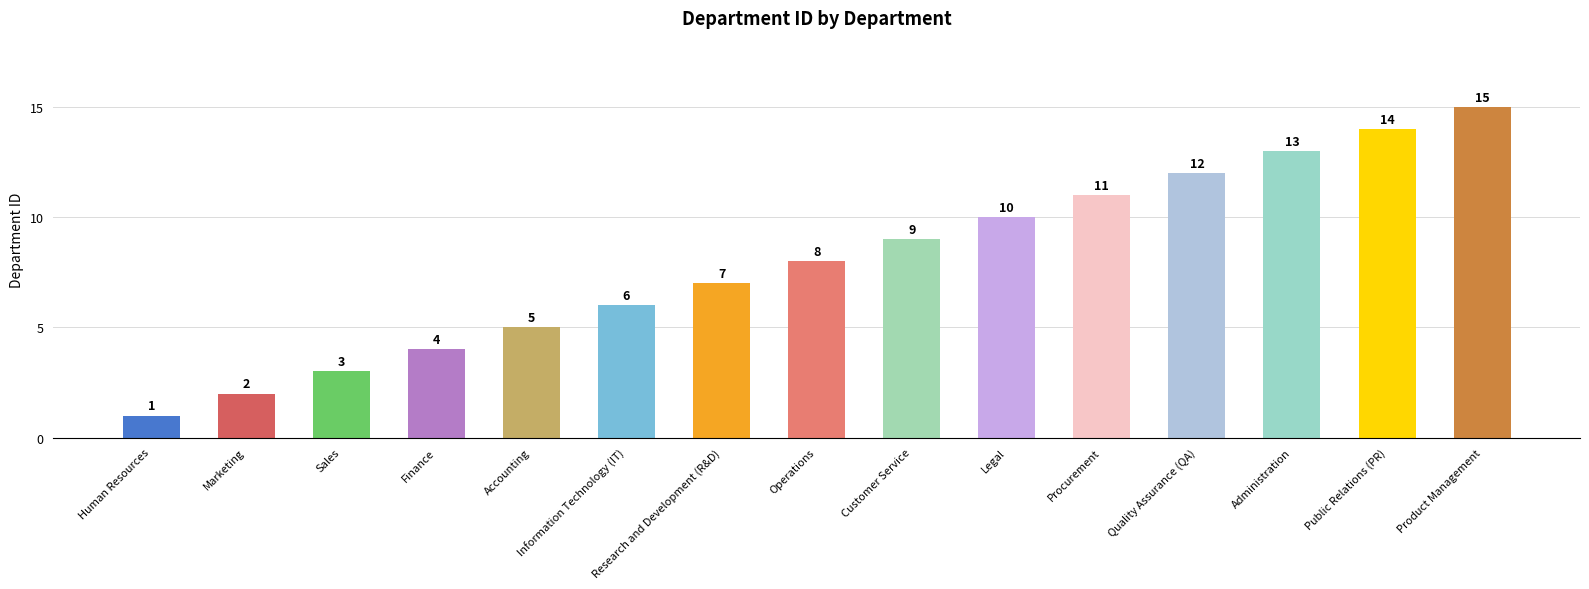

Rank the categories by value from highest to lowest.

Product Management, Public Relations (PR), Administration, Quality Assurance (QA), Procurement, Legal, Customer Service, Operations, Research and Development (R&D), Information Technology (IT), Accounting, Finance, Sales, Marketing, Human Resources